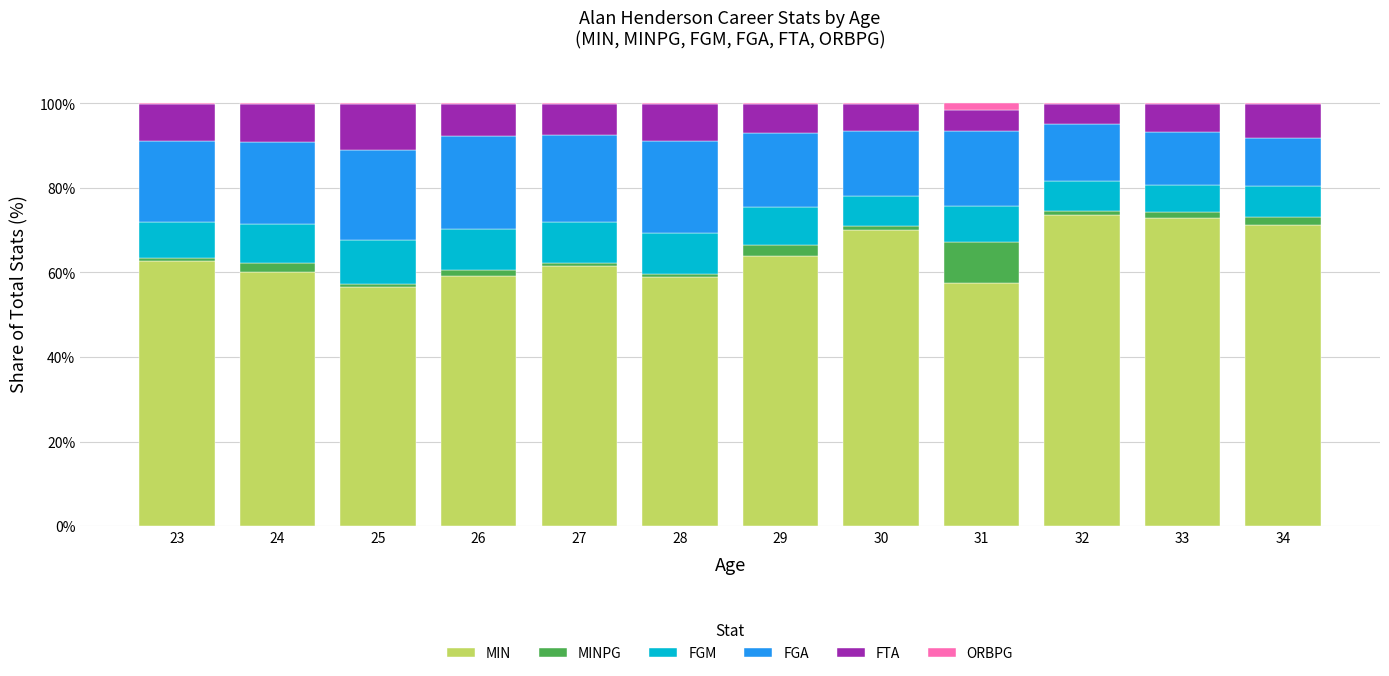

What is the maximum value for MIN?

73.7